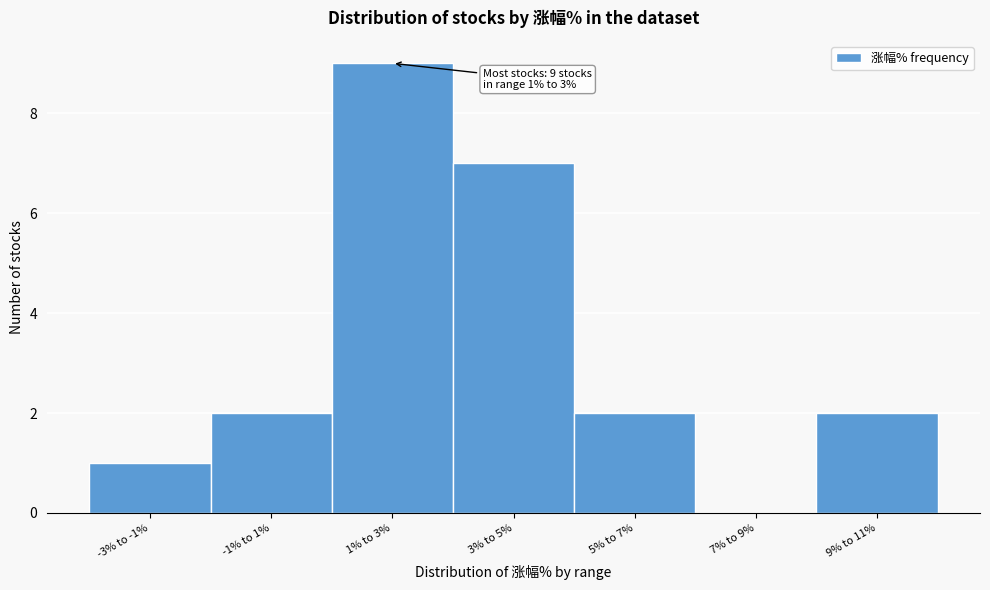

Reading left to right, extract all data points from this chart.

-3% to -1%=1	-1% to 1%=2	1% to 3%=9	3% to 5%=7	5% to 7%=2	7% to 9%=0	9% to 11%=2